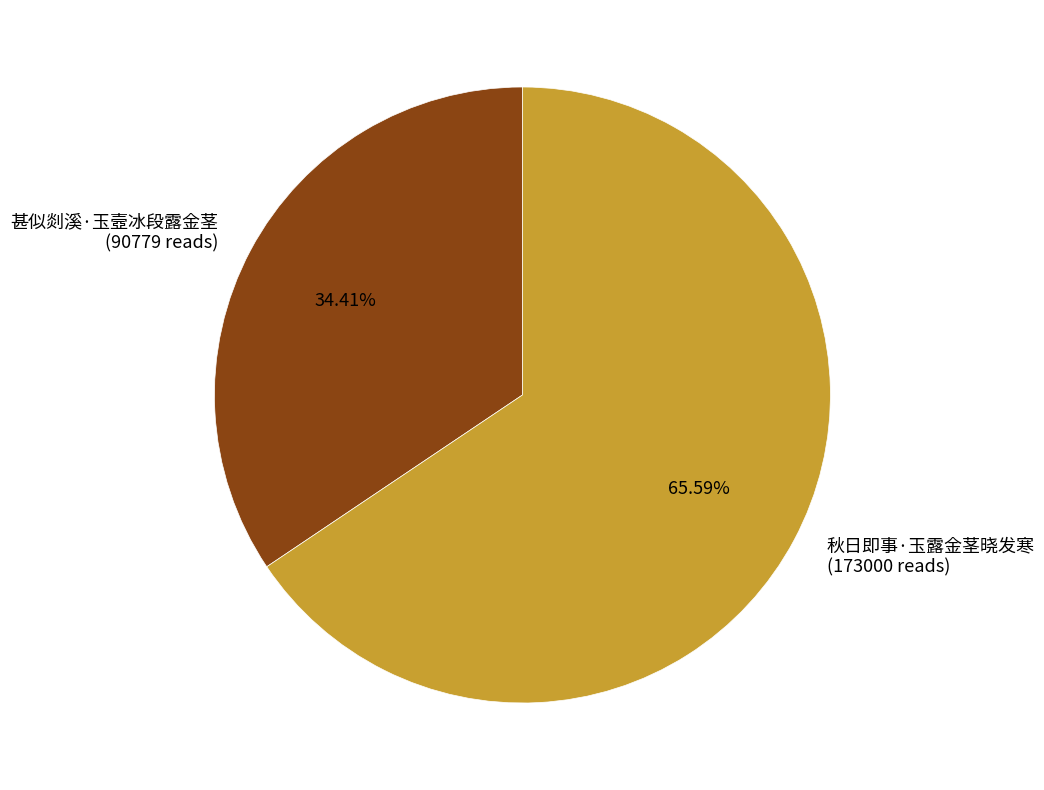

What percentage is the 秋日即事·玉露金茎晓发寒 slice, to the nearest percent?

66%